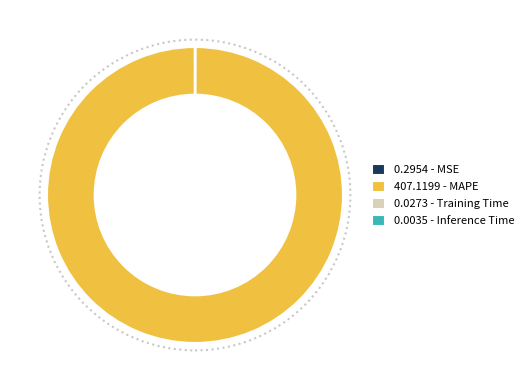

Which slice is the largest?

407.1199 - MAPE